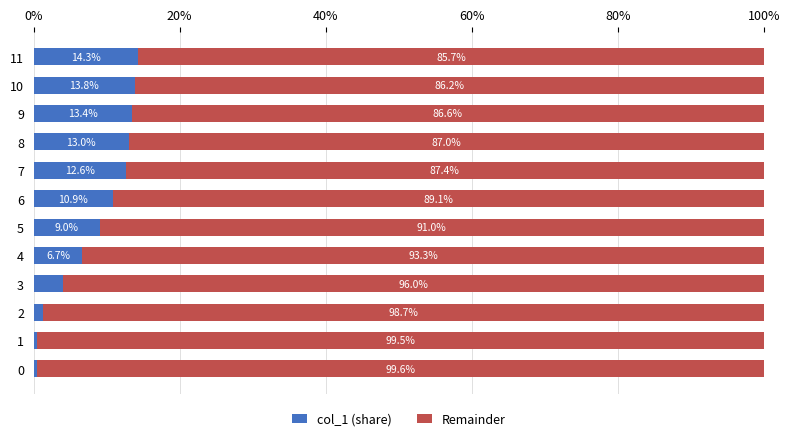

What is the highest value of the col_1 (share) series?

14.3